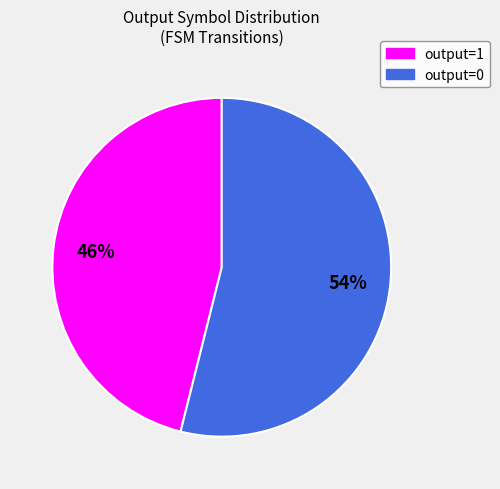

How many slices are in this pie chart?

2